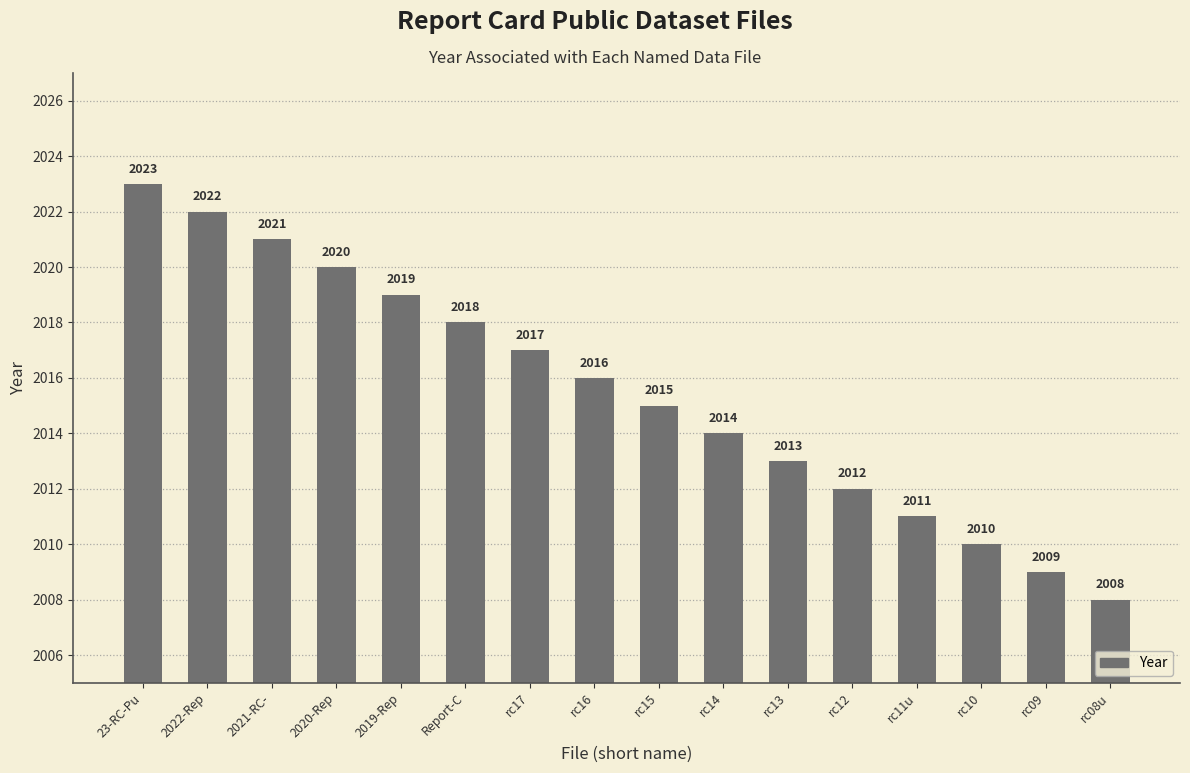

Are the bars grouped side by side (vs. stacked)?

No